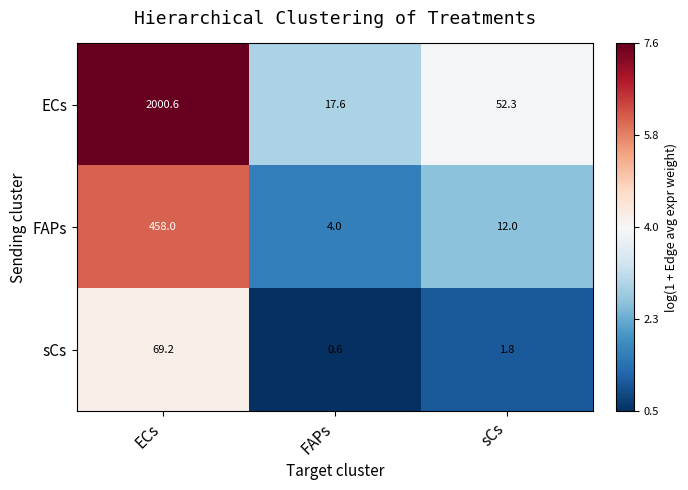

Reading left to right, transcribe all the data shown in this chart.

ECs: ECs=2000.6	FAPs=17.6	sCs=52.3
FAPs: ECs=458.0	FAPs=4.0	sCs=12.0
sCs: ECs=69.2	FAPs=0.6	sCs=1.8